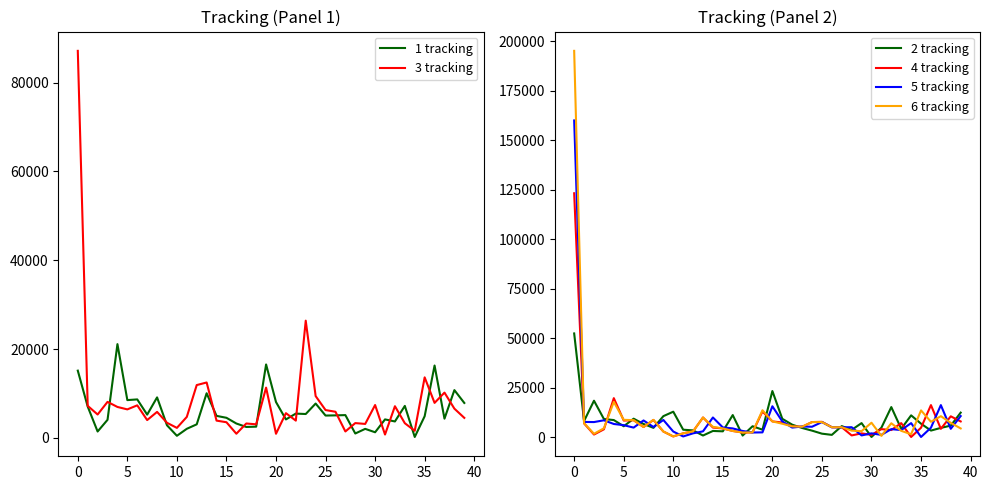

At 31, list the series in order from largest to smallest.

2 tracking, 1 tracking, 4 tracking, 5 tracking, 3 tracking, 6 tracking